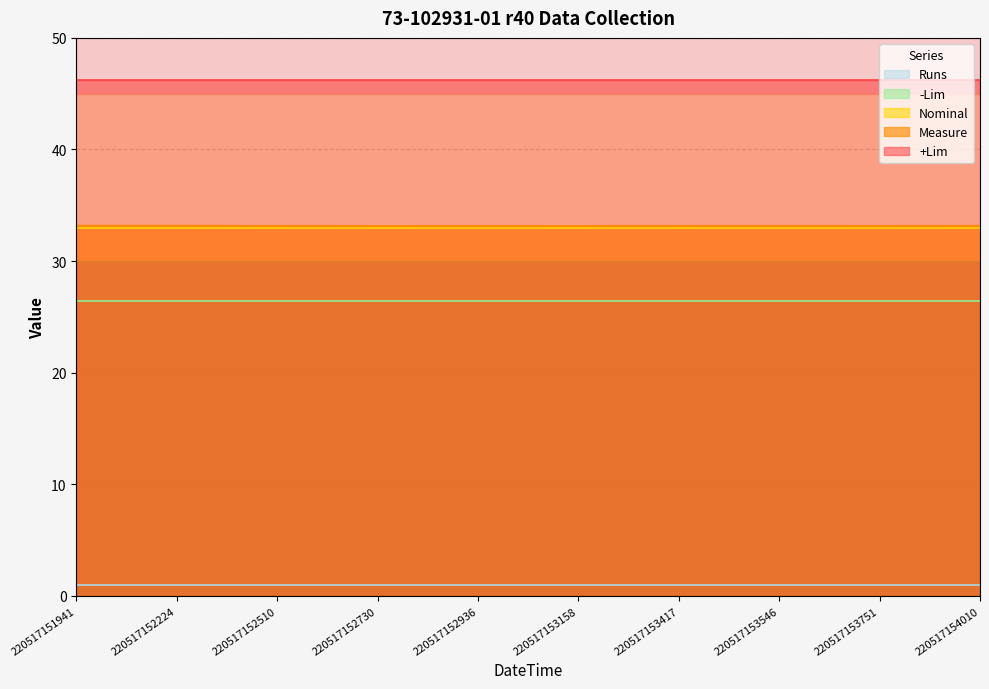

True or false: Nominal has a value of 33.0 at 220517152936.

True